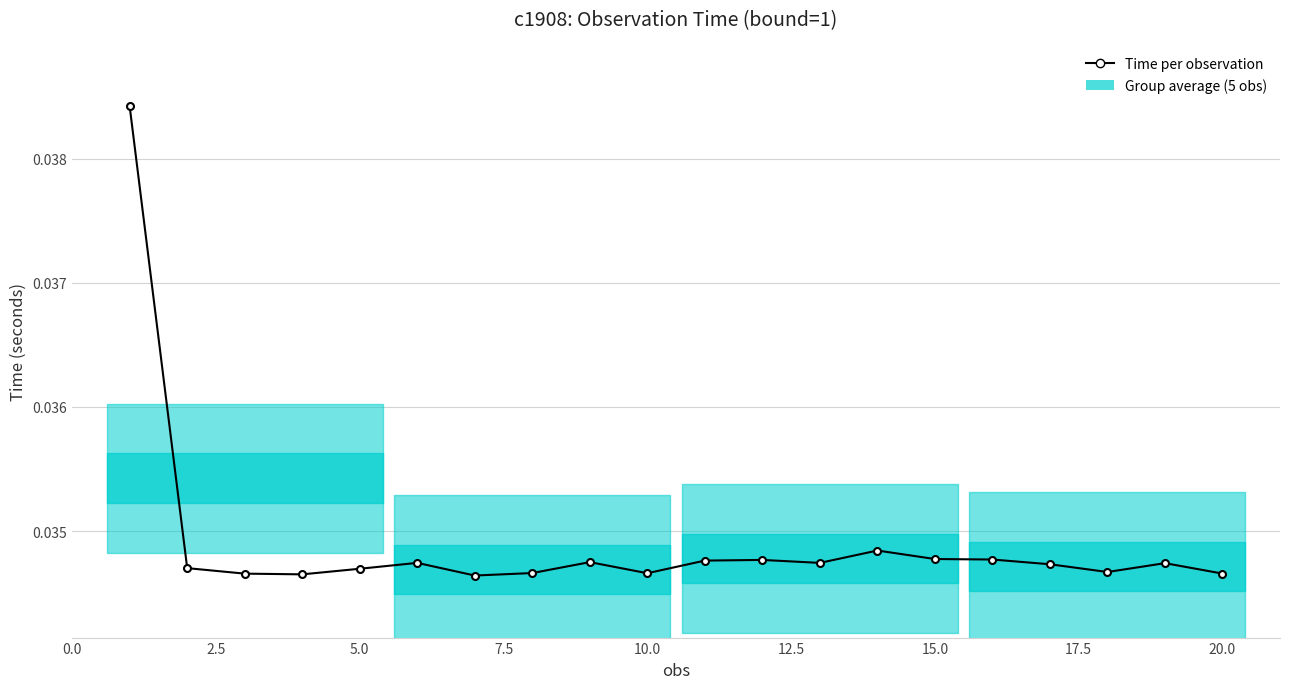

What is the sum of all values?

0.7